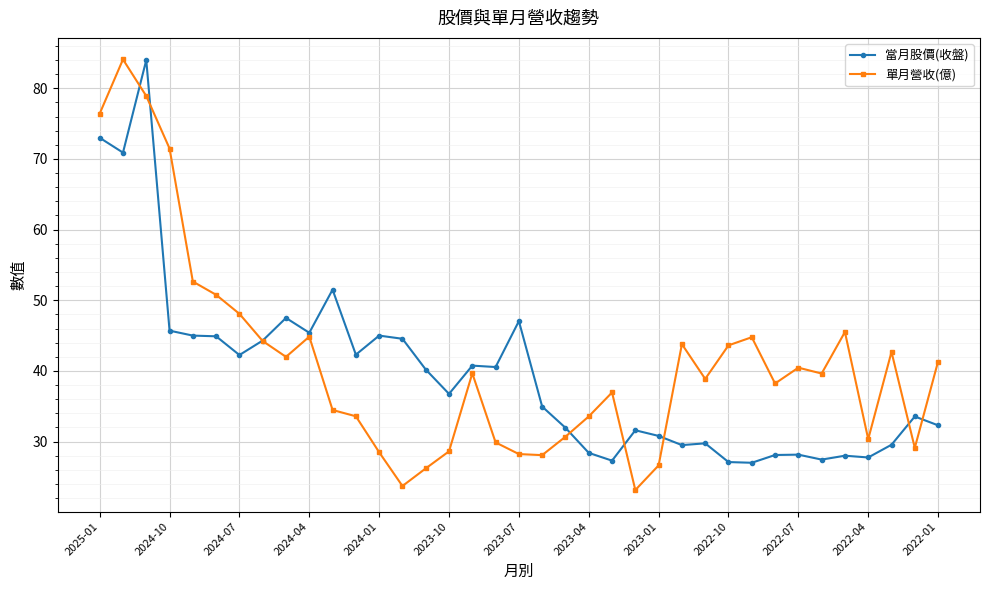

What is the greatest value displayed?

84.1